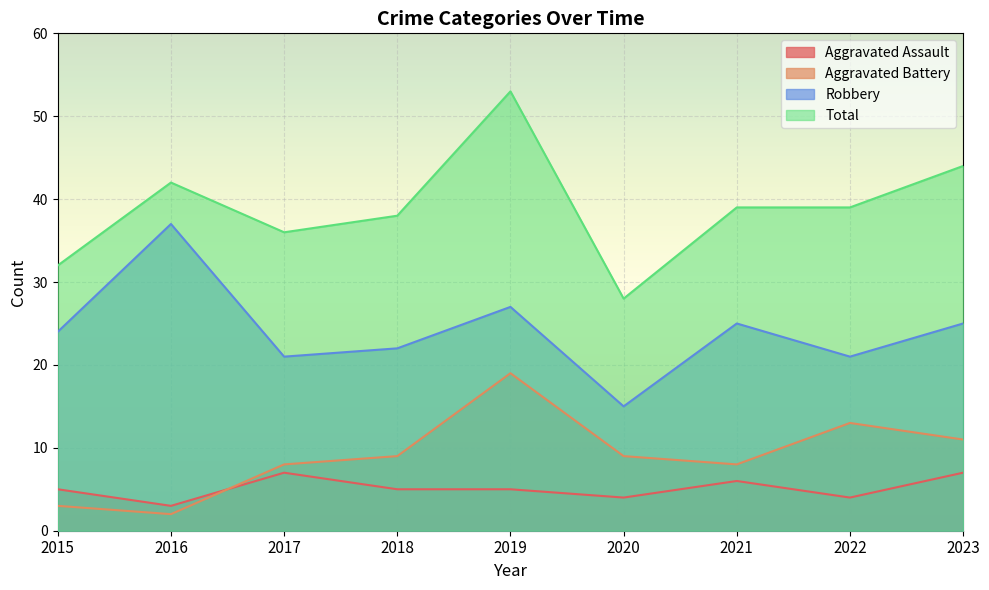

The Robbery series shows 37 at 2016. True or false?

True